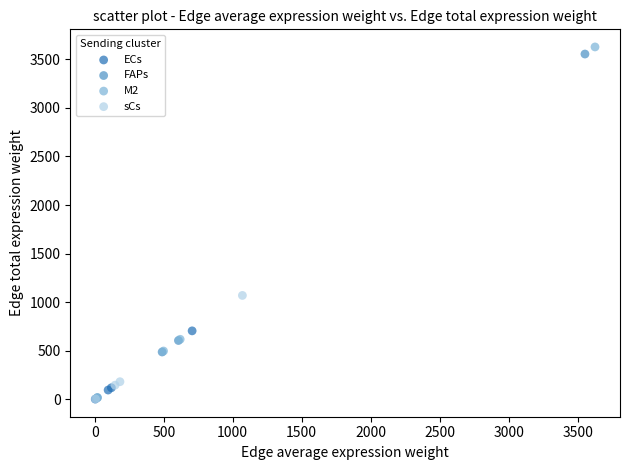

Which series has the widest spread of Y values?

M2